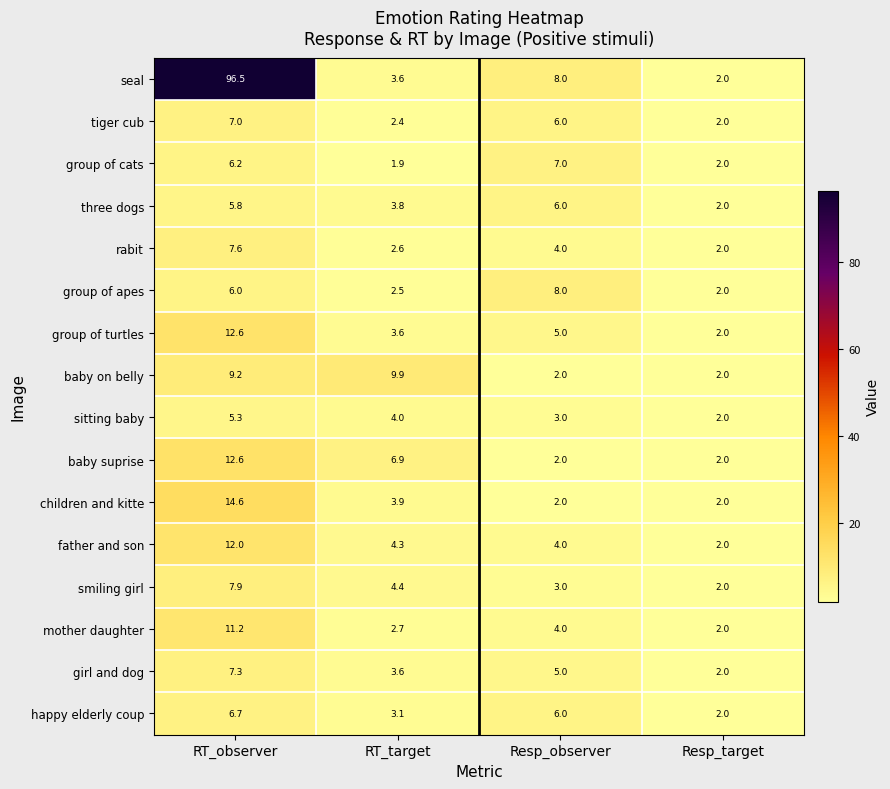

At which label does father and son reach its peak?

RT_observer